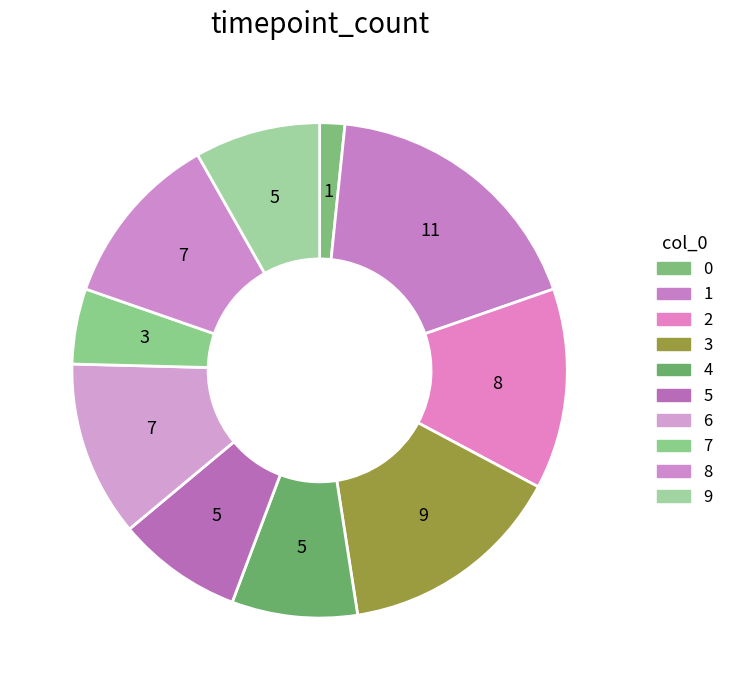

Approximately how many times larger is the value at 8 compared to 5?

1.4